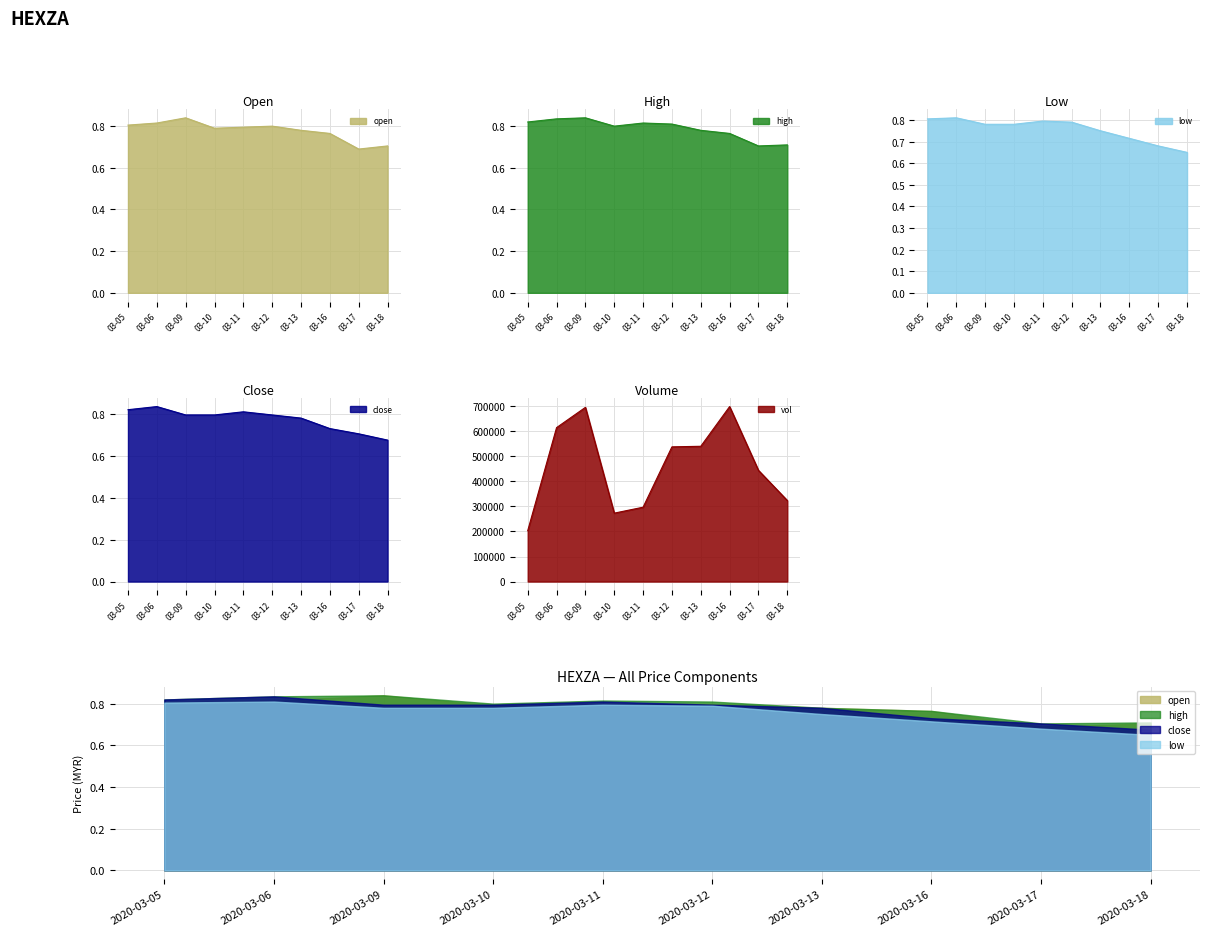

Reading left to right, extract all data points from this chart.

open: 0.8	0.8	0.8	0.8	0.8	0.8	0.8	0.8	0.7	0.7
high: 0.8	0.8	0.8	0.8	0.8	0.8	0.8	0.8	0.7	0.7
low: 0.8	0.8	0.8	0.8	0.8	0.8	0.8	0.7	0.7	0.7
close: 0.8	0.8	0.8	0.8	0.8	0.8	0.8	0.7	0.7	0.7
vol: 203300.0	614700.0	695600.0	273200.0	296900.0	537900.0	540200.0	698800.0	444100.0	323700.0